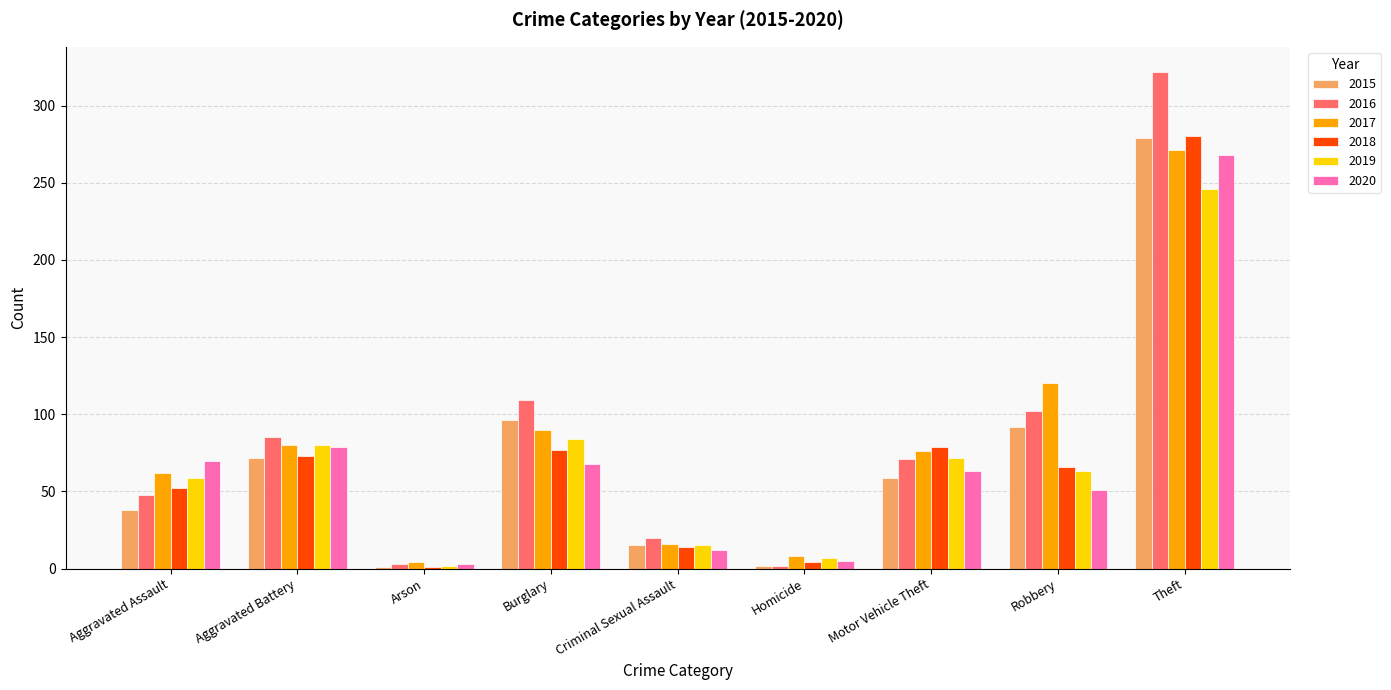

At which label is 2020 closest to 135?

Aggravated Battery